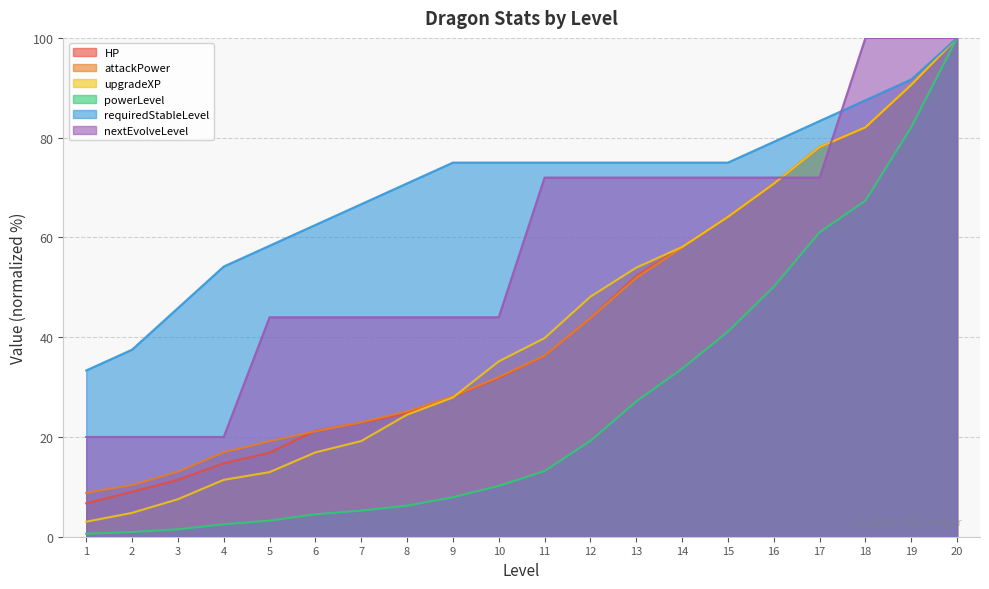

How many times do nextEvolveLevel and attackPower cross each other?

2